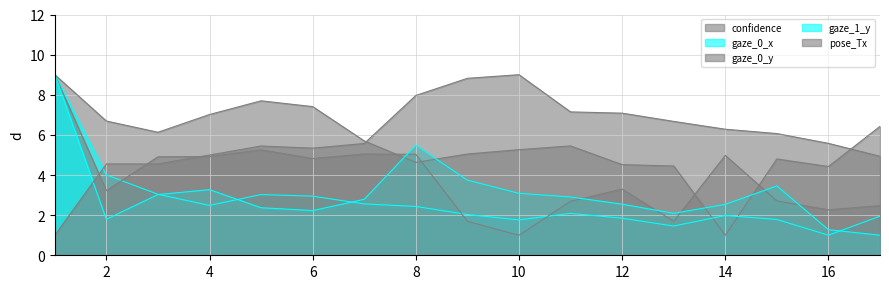

Reading left to right, what are all the values shown in this chart?

confidence: 9.0	6.7	6.1	7.0	7.7	7.4	5.7	4.6	5.0	5.3	5.5	4.5	4.4	1.0	4.8	4.4	6.4
gaze_0_x: 9.0	4.0	3.0	2.5	3.0	2.9	2.6	2.4	2.0	1.8	2.1	1.8	1.5	2.0	1.8	1.0	1.9
gaze_0_y: 9.0	3.2	4.9	4.9	5.3	4.8	5.0	5.0	1.7	1.0	2.7	3.3	1.7	5.0	2.7	2.3	2.5
gaze_1_y: 9.0	1.8	3.0	3.3	2.4	2.2	2.8	5.5	3.7	3.1	2.9	2.5	2.1	2.5	3.5	1.3	1.0
pose_Tx: 1.0	4.6	4.6	5.0	5.4	5.3	5.6	8.0	8.8	9.0	7.1	7.1	6.7	6.3	6.1	5.6	4.9